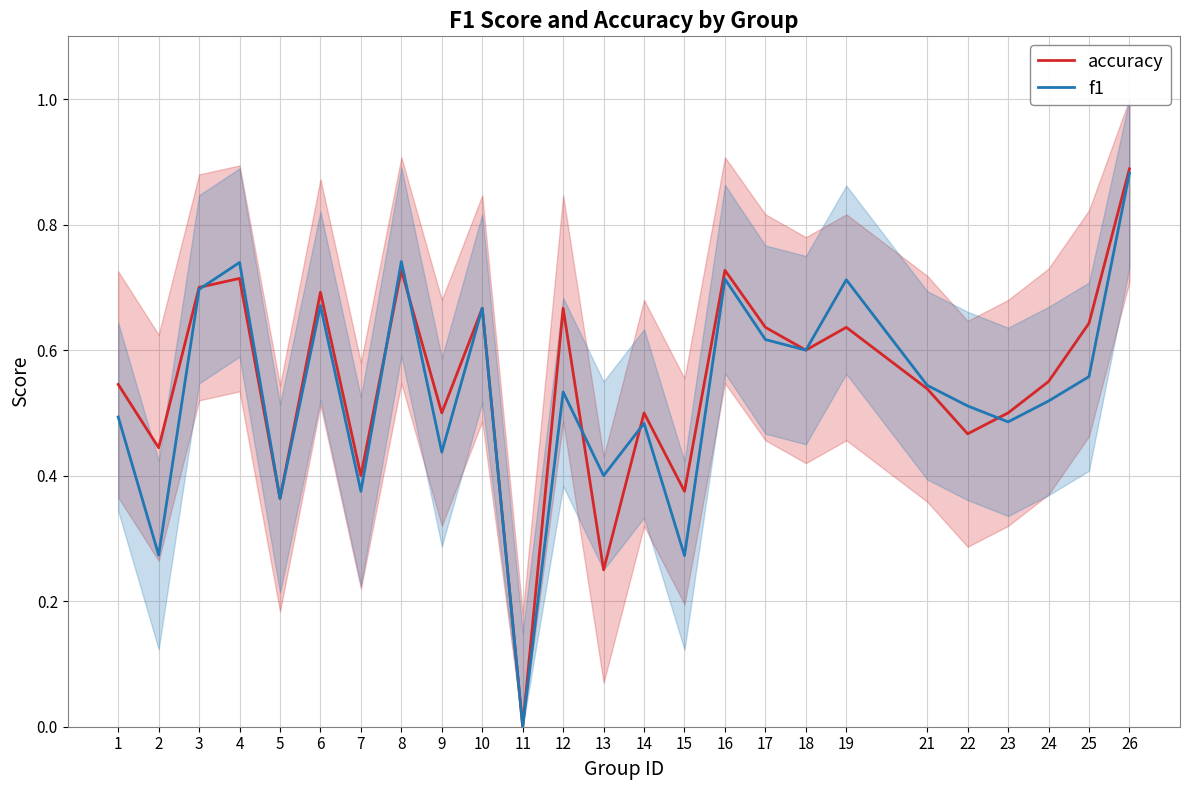

The value of accuracy at 18 is 0.9. True or false?

False